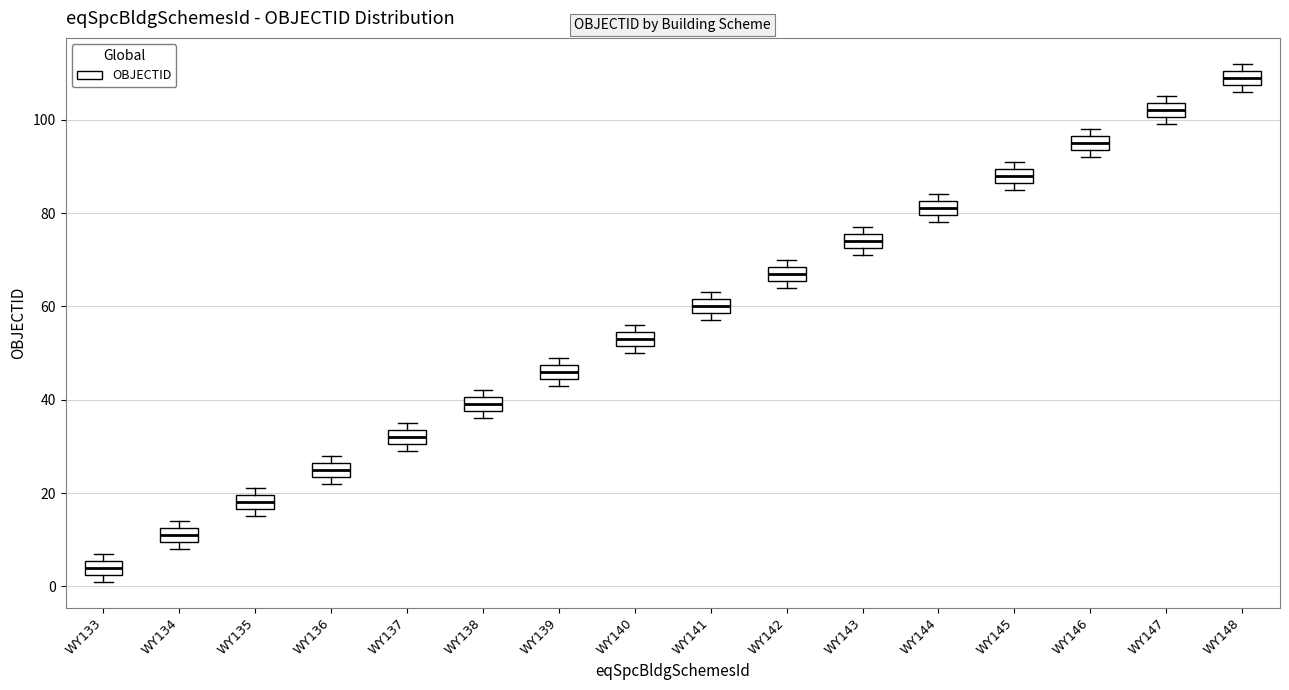

Reading left to right, transcribe this box plot: for each box, give where its median line is, the range the box spans, and where its two whiskers end, as read against the y-axis. The values are not printed on the chart, so give them approximately, as read against the axis.

WY133: median 4, box 2 to 6, whiskers 2 (just below the box's lower edge) to 8
WY134: median 12 (inside the box), box 10 to 12, whiskers 8 to 14
WY135: median 18, box 16 to 20, whiskers 16 (just below the box's lower edge) to 22
WY136: median 26 (inside the box), box 24 to 26, whiskers 22 to 28
WY137: median 32, box 30 to 34, whiskers 30 (just below the box's lower edge) to 36
WY138: median 40 (inside the box), box 38 to 40, whiskers 36 to 42
WY139: median 46, box 44 to 48, whiskers 44 (just below the box's lower edge) to 50
WY140: median 54 (inside the box), box 52 to 54, whiskers 50 to 56
WY141: median 60, box 58 to 62, whiskers 58 (just below the box's lower edge) to 64
WY142: median 68 (inside the box), box 66 to 68, whiskers 64 to 70
WY143: median 74, box 72 to 76, whiskers 72 (just below the box's lower edge) to 78
WY144: median 82 (inside the box), box 80 to 82, whiskers 78 to 84
WY145: median 88, box 86 to 90, whiskers 86 (just below the box's lower edge) to 92
WY146: median 96 (inside the box), box 94 to 96, whiskers 92 to 98
WY147: median 102, box 100 to 104, whiskers 100 (just below the box's lower edge) to 106
WY148: median 110 (inside the box), box 108 to 110, whiskers 106 to 112